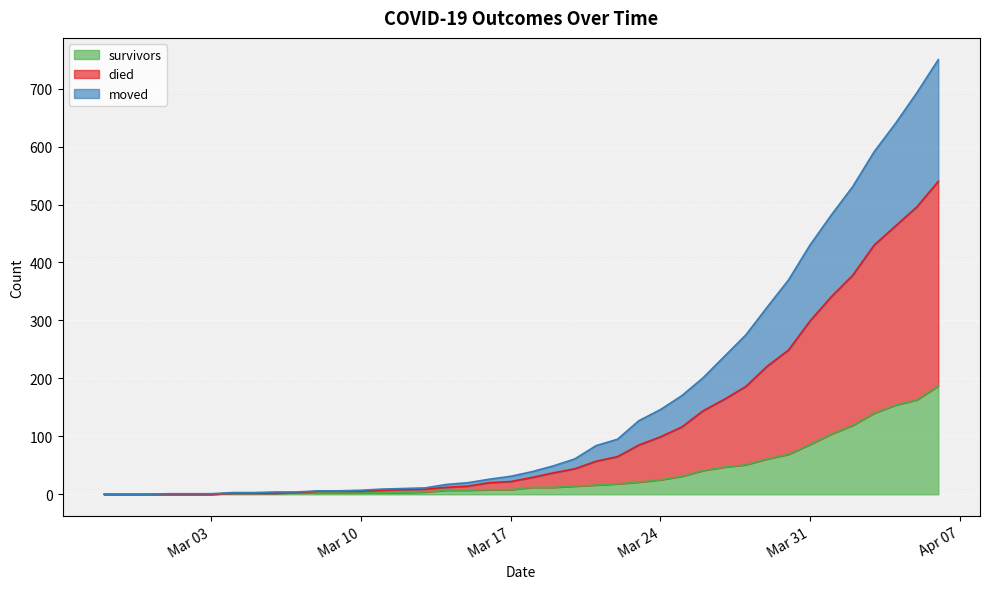

What is the highest value of the survivors series?

187